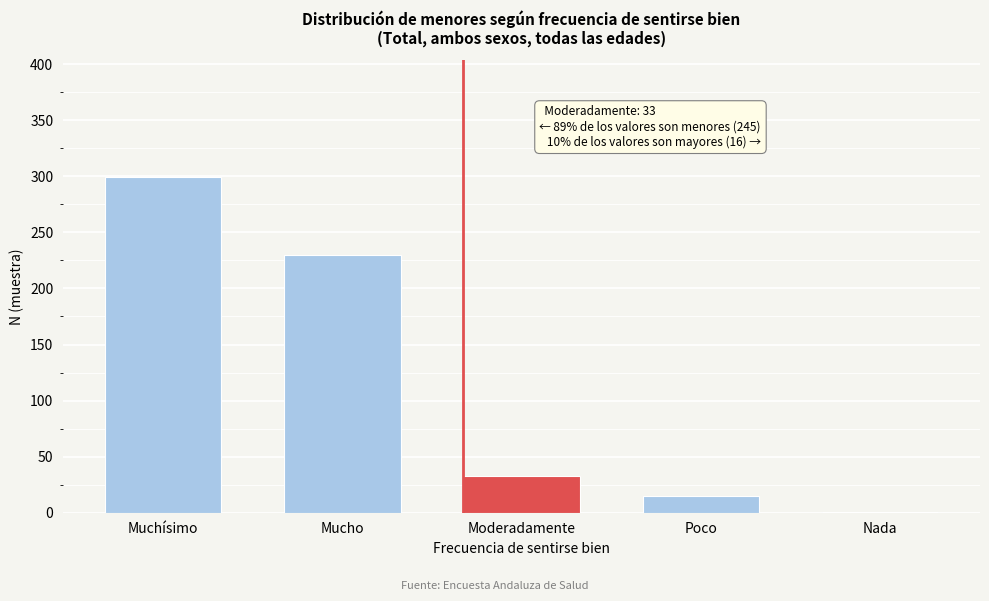

Reading left to right, transcribe all the data shown in this chart.

Muchísimo=299	Mucho=230	Moderadamente=33	Poco=15	Nada=1